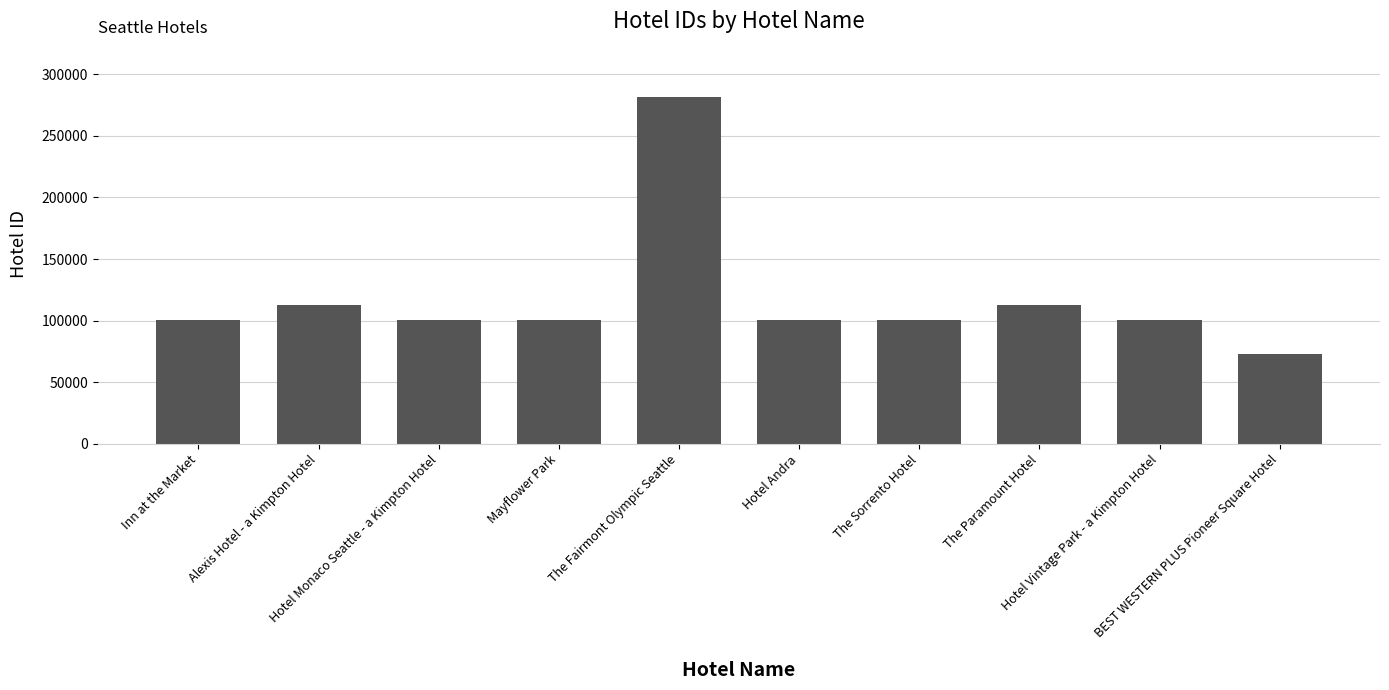

What is the greatest value displayed?

281828